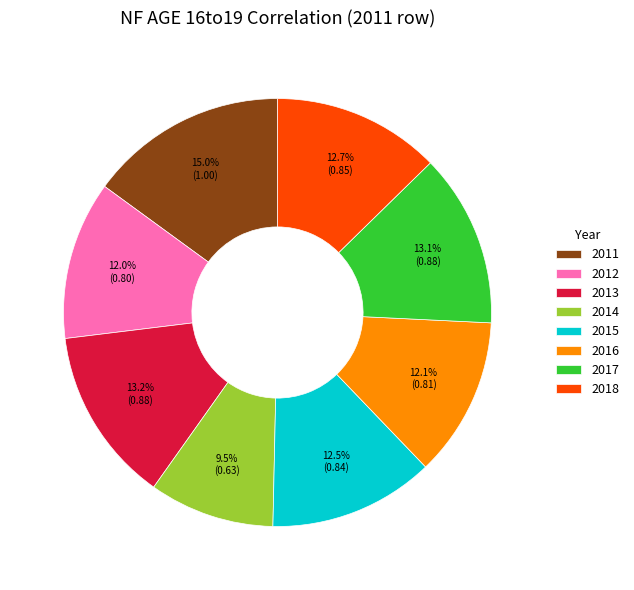

How many segments does this pie chart have?

8